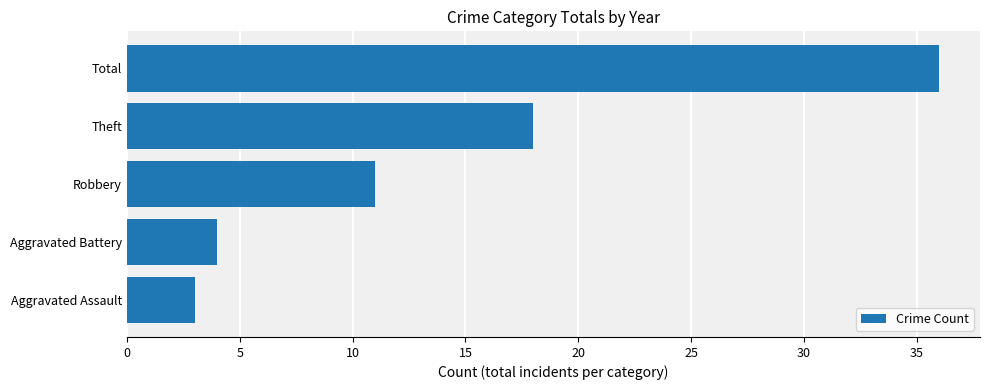

How many data points does each series have?

5